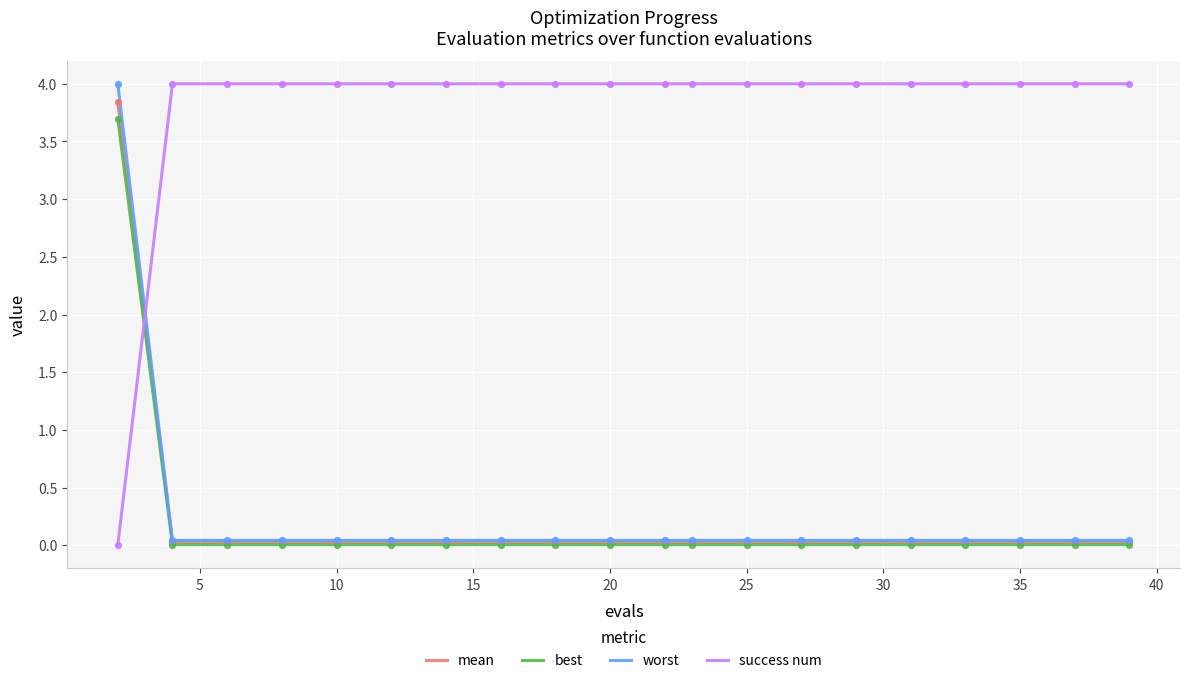

Which series ends up on top after the final intersection of success num and mean?

success num